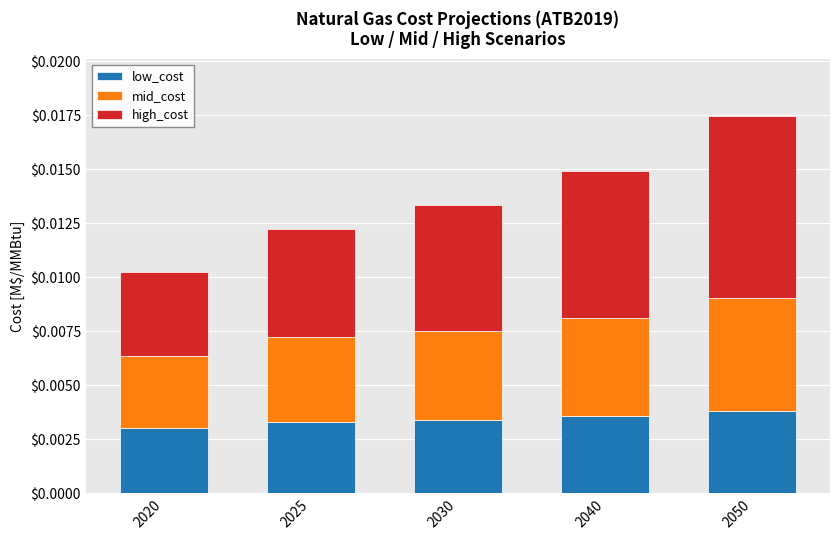

How many low_cost values are between 0 and 1?

5